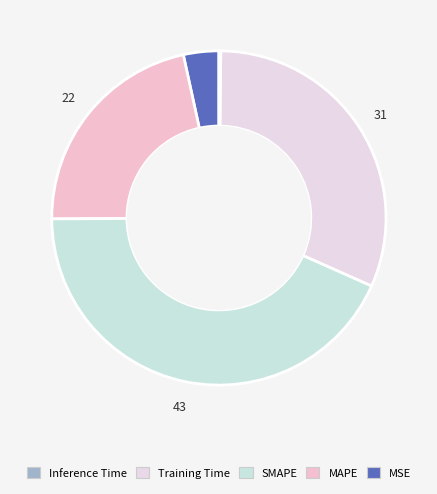

Count the number of slices in the pie.

5